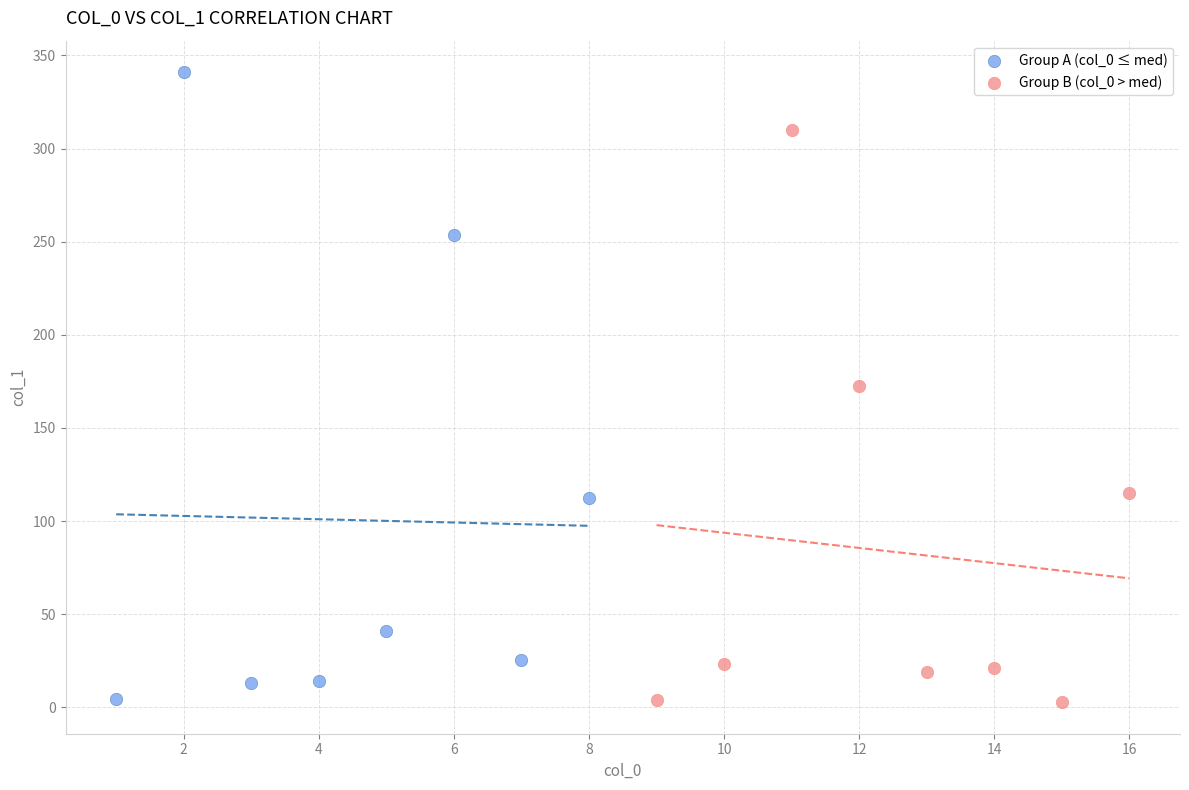

Which series reaches the maximum Y coordinate?

Group A (col_0 ≤ med)